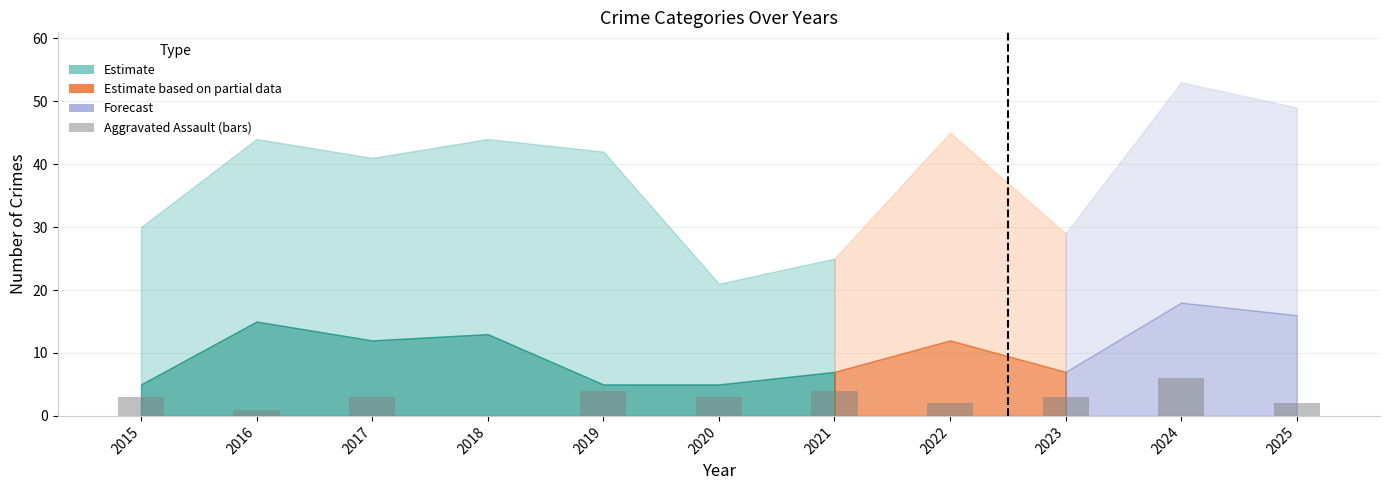

What is the ratio of the value at 2019 to the value at 2023?

1.3